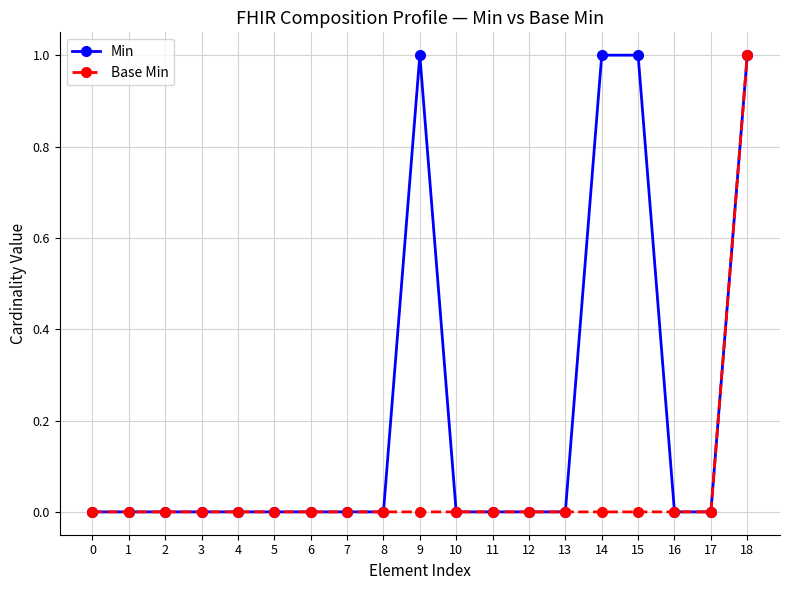

Which series has the largest total across all categories?

Min